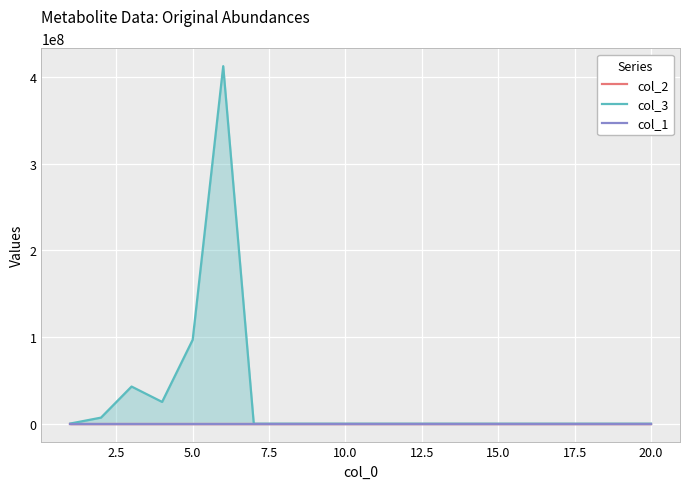

What is the highest value of the col_3 series?

412258784.0